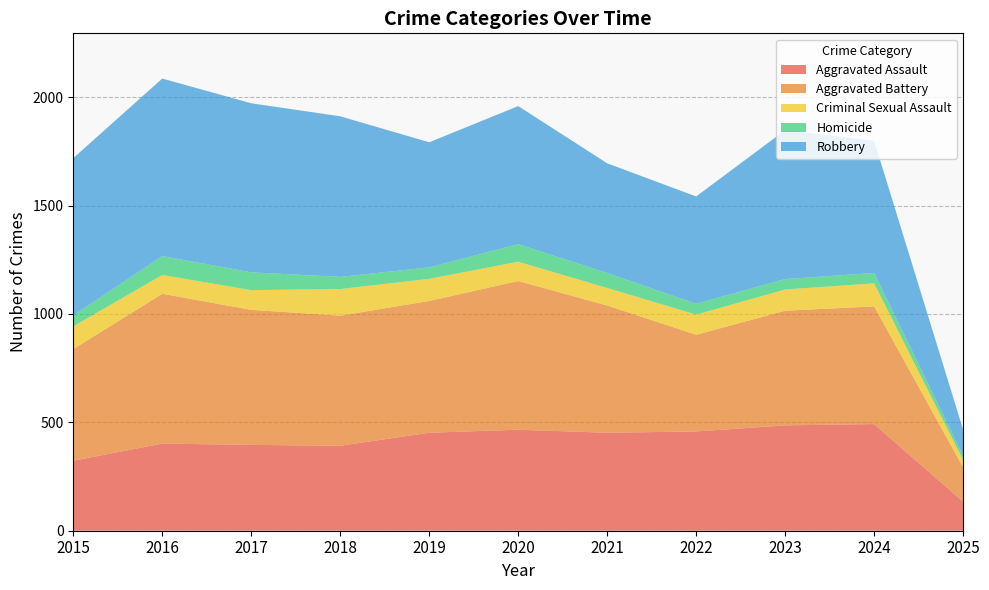

Reading left to right, transcribe all the data shown in this chart.

Aggravated Assault: 323	402	396	392	452	466	452	458	486	492	134
Aggravated Battery: 515	691	623	600	608	686	587	446	529	543	158
Criminal Sexual Assault: 105	87	91	123	102	89	81	93	98	106	34
Homicide: 50	87	82	56	53	81	69	50	48	48	19
Robbery: 726	819	780	741	577	637	506	495	687	610	121